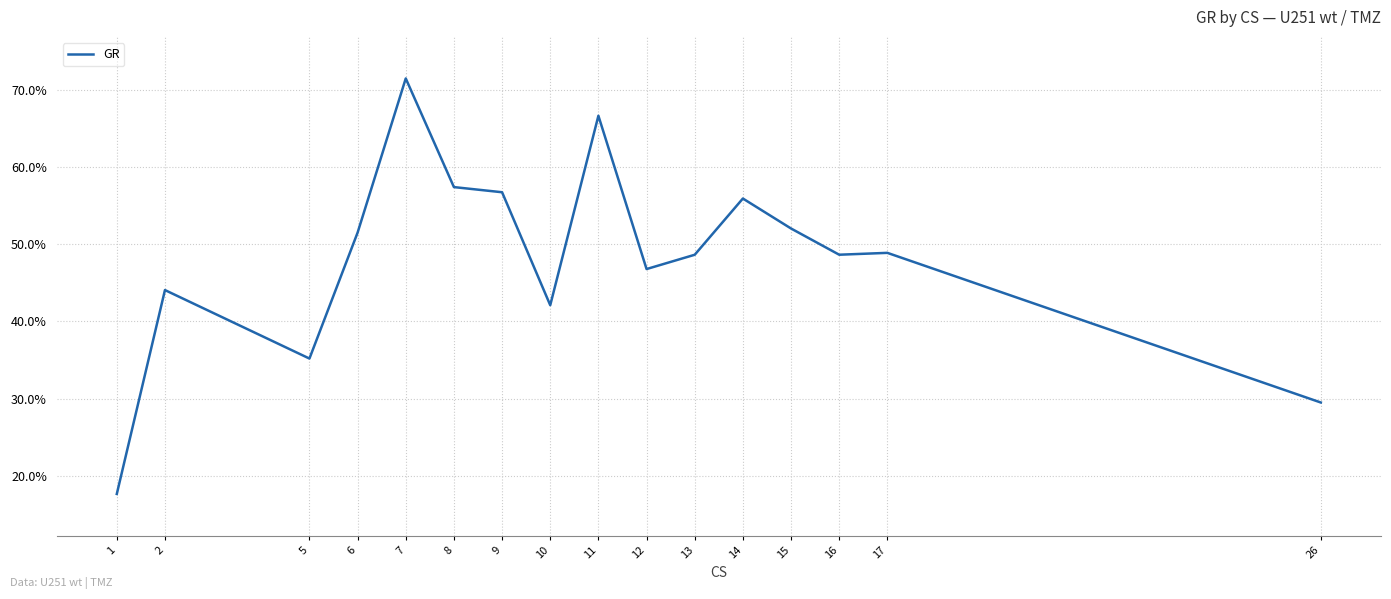

Reading left to right, list all the values displayed in this chart.

1=0.2	2=0.4	5=0.4	6=0.5	7=0.7	8=0.6	9=0.6	10=0.4	11=0.7	12=0.5	13=0.5	14=0.6	15=0.5	16=0.5	17=0.5	26=0.3